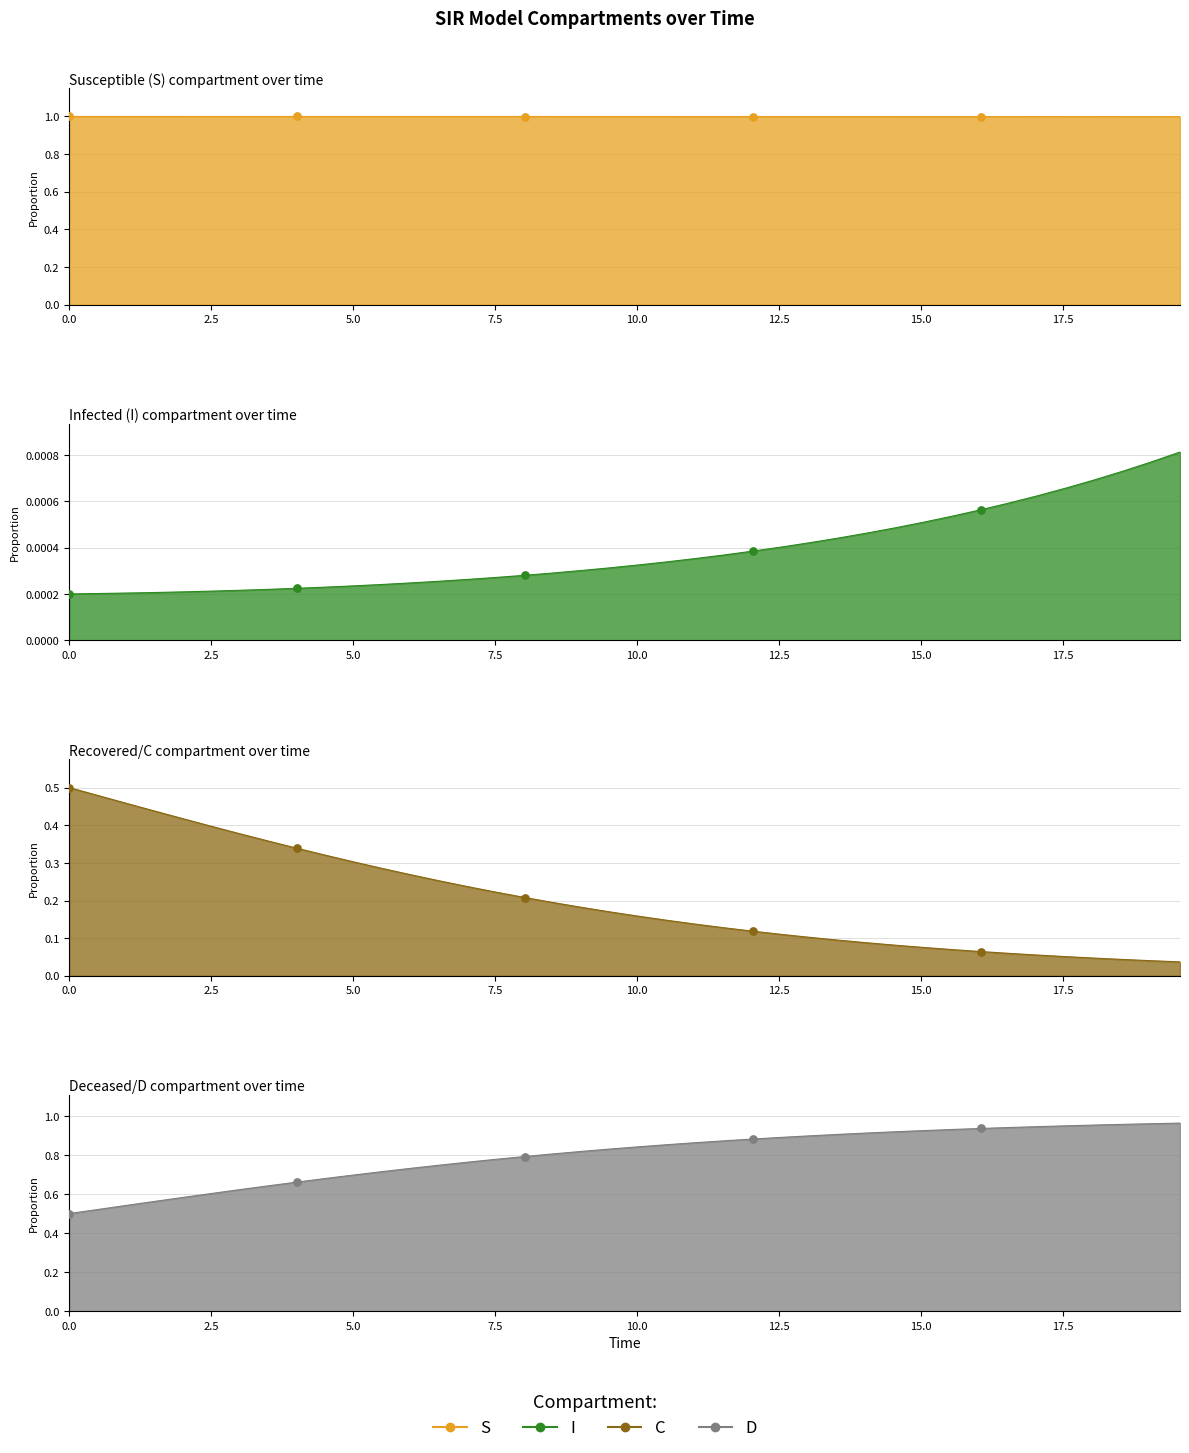

Which series has the largest Y range (max minus min)?

C